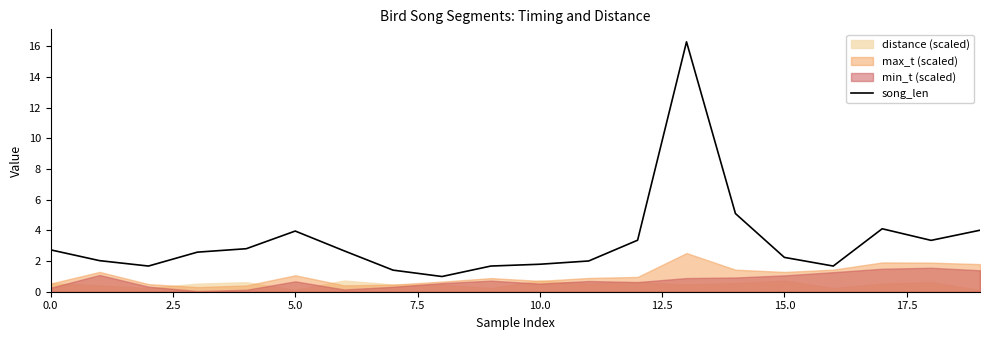

The song_len series shows 1.8 at 10.0. True or false?

True